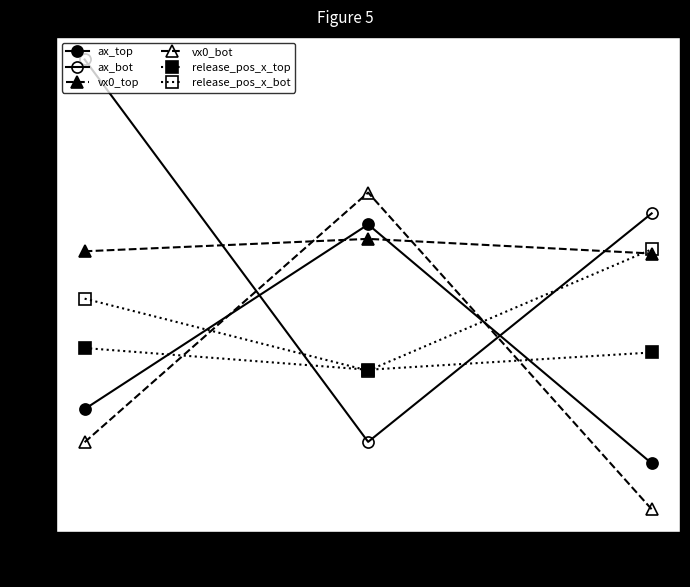

What is the value of the release_pos_x_bot point at the 3rd from the left?

1.8